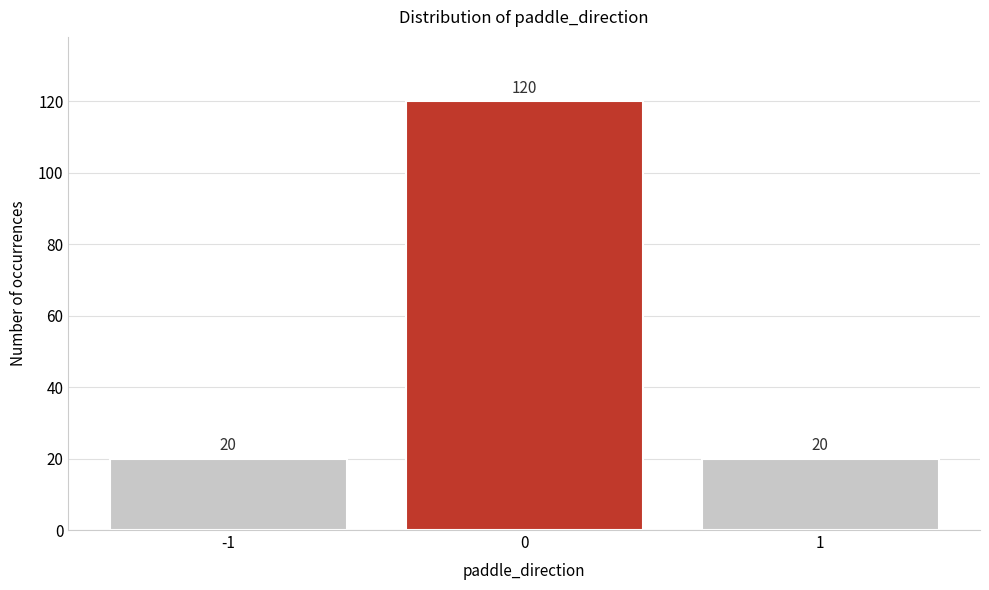

Which range on the x-axis has the tallest bar?

-0.5 to 0.5